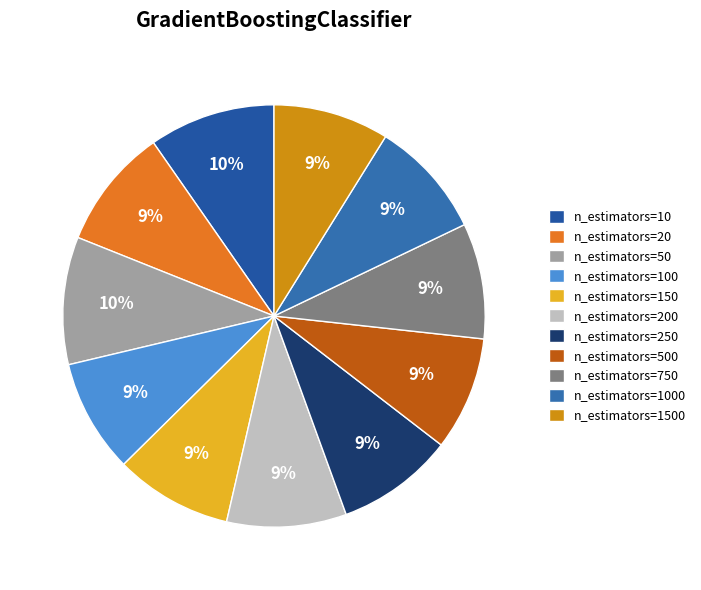

Do n_estimators=150 and n_estimators=50 together represent more than half of the pie?

No